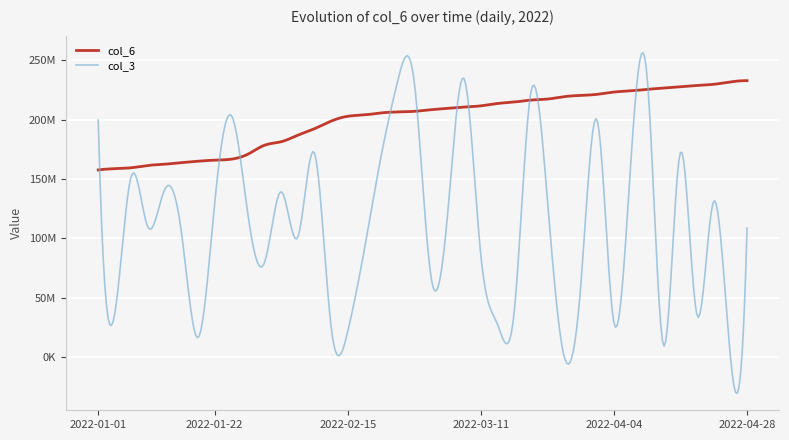

What are all the series names shown in the legend?

col_6, col_3